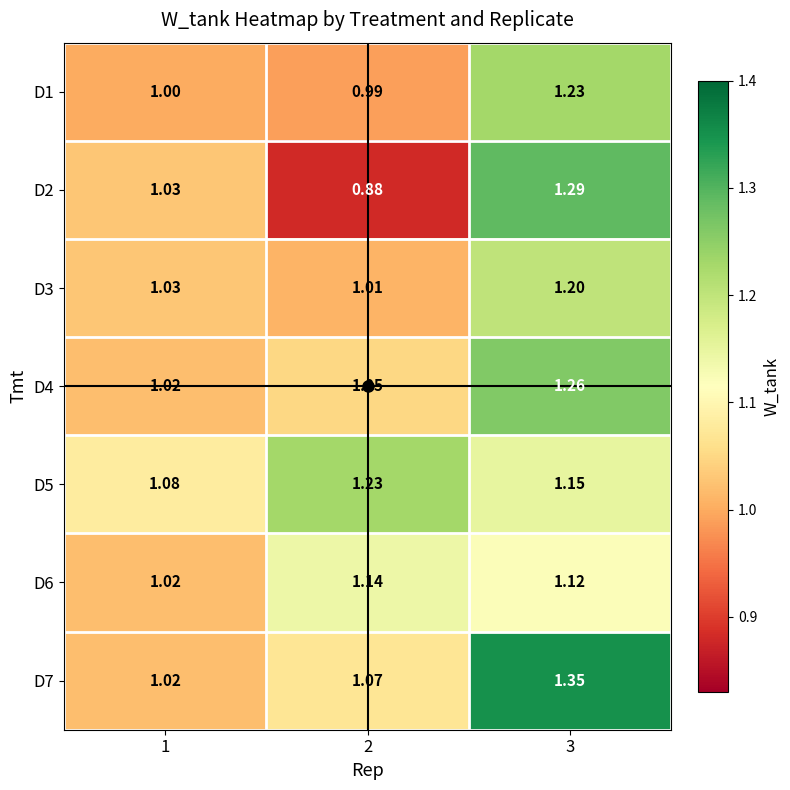

Is the value of D2 at 1 greater than the value of D4 at 3?

No